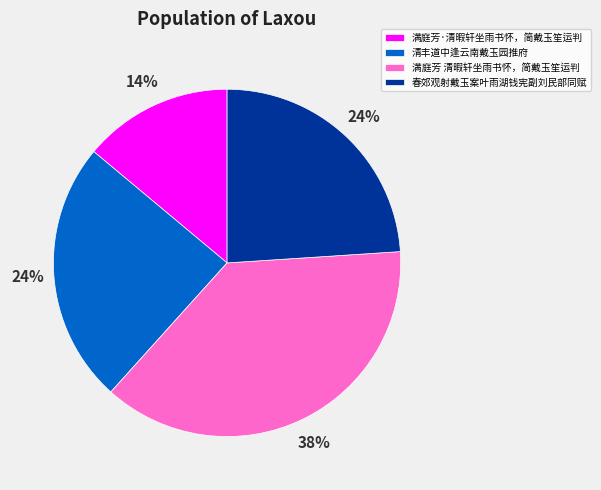

How many slices are in this pie chart?

4